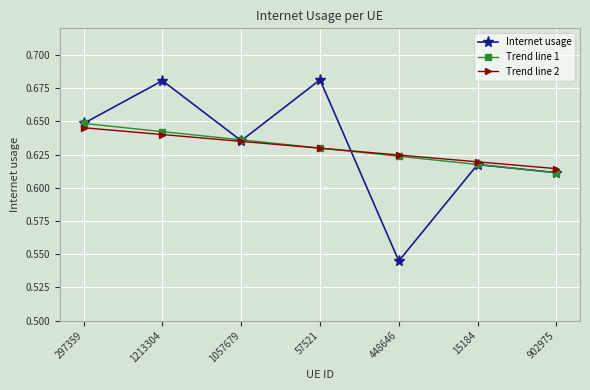

Which series ends up on top after the final intersection of Trend line 2 and Trend line 1?

Trend line 2